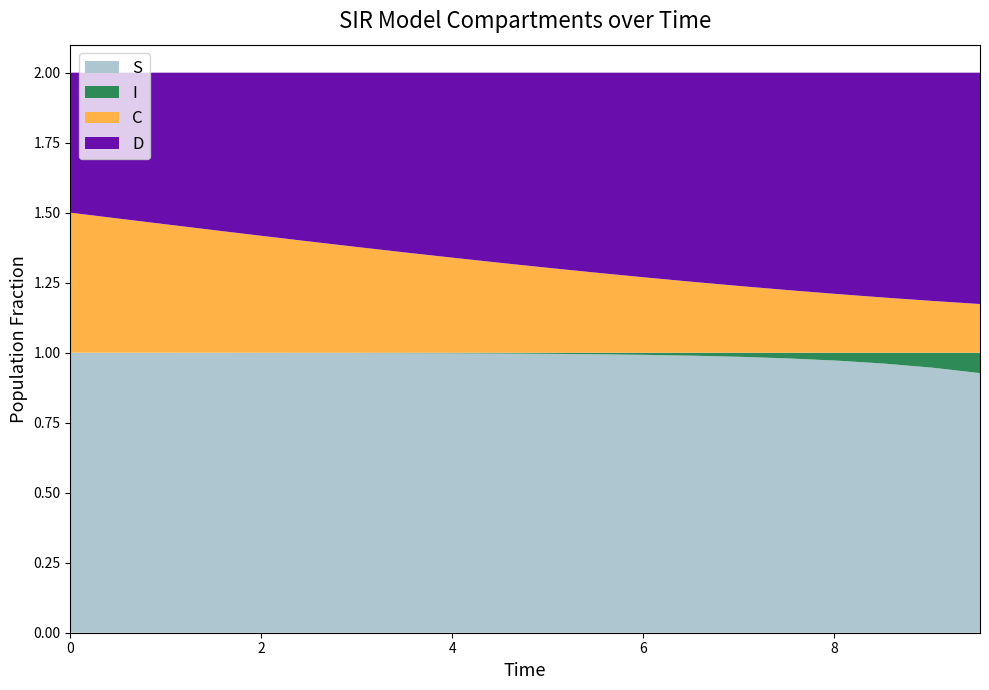

Reading left to right, list all the values displayed in this chart.

S: 1.0	1.0	1.0	1.0	1.0	1.0	1.0	1.0	1.0	1.0	1.0	1.0	1.0	1.0	1.0	1.0	1.0	1.0	0.9	0.9
I: 0.0	0.0	0.0	0.0	0.0	0.0	0.0	0.0	0.0	0.0	0.0	0.0	0.0	0.0	0.0	0.0	0.0	0.0	0.1	0.1
C: 0.5	0.5	0.5	0.4	0.4	0.4	0.4	0.4	0.3	0.3	0.3	0.3	0.3	0.3	0.2	0.2	0.2	0.2	0.2	0.2
D: 0.5	0.5	0.5	0.6	0.6	0.6	0.6	0.6	0.7	0.7	0.7	0.7	0.7	0.7	0.8	0.8	0.8	0.8	0.8	0.8